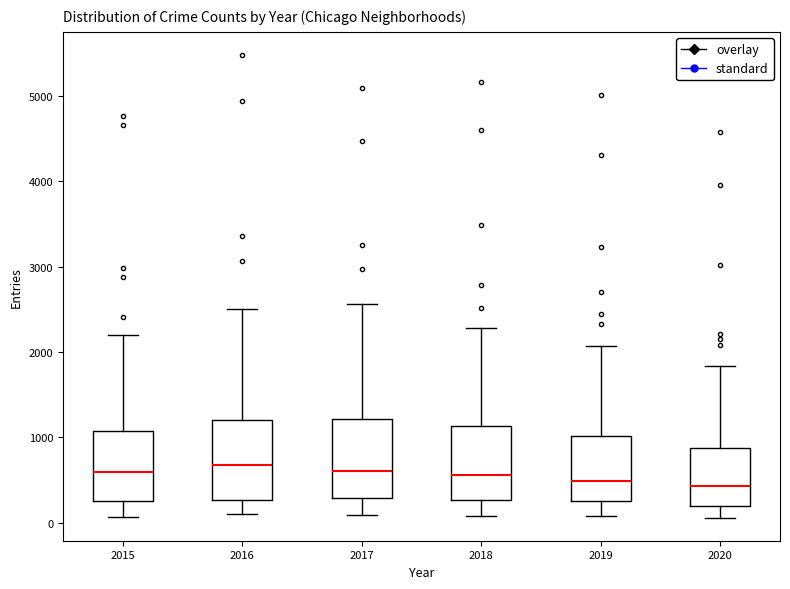

Reading left to right, read every box against the y-axis: the position of its median line, the range the box covers, and the ends of its whiskers. The values are not printed on the chart, so give them approximately, as read against the axis.

2015: median 600, box 300 to 1100, whiskers 100 to 2200
2016: median 700, box 300 to 1200, whiskers 100 to 2500
2017: median 600, box 300 to 1200, whiskers 100 to 2600
2018: median 600, box 300 to 1100, whiskers 100 to 2300
2019: median 500, box 300 to 1000, whiskers 100 to 2100
2020: median 400, box 200 to 900, whiskers 100 to 1800